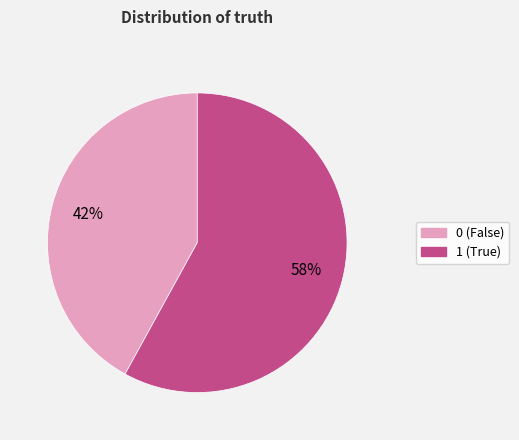

Is the sum of 1 and 0 greater than half?

Yes